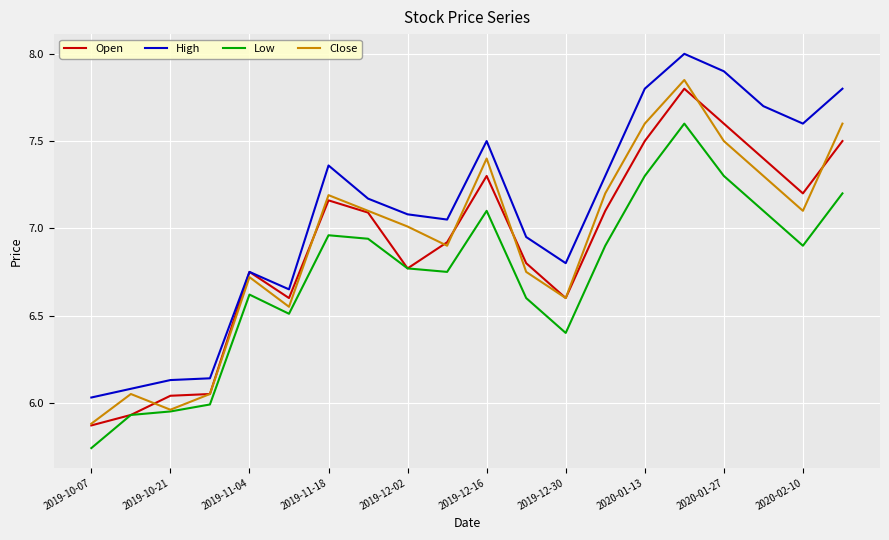

Which series has the largest total across all categories?

High